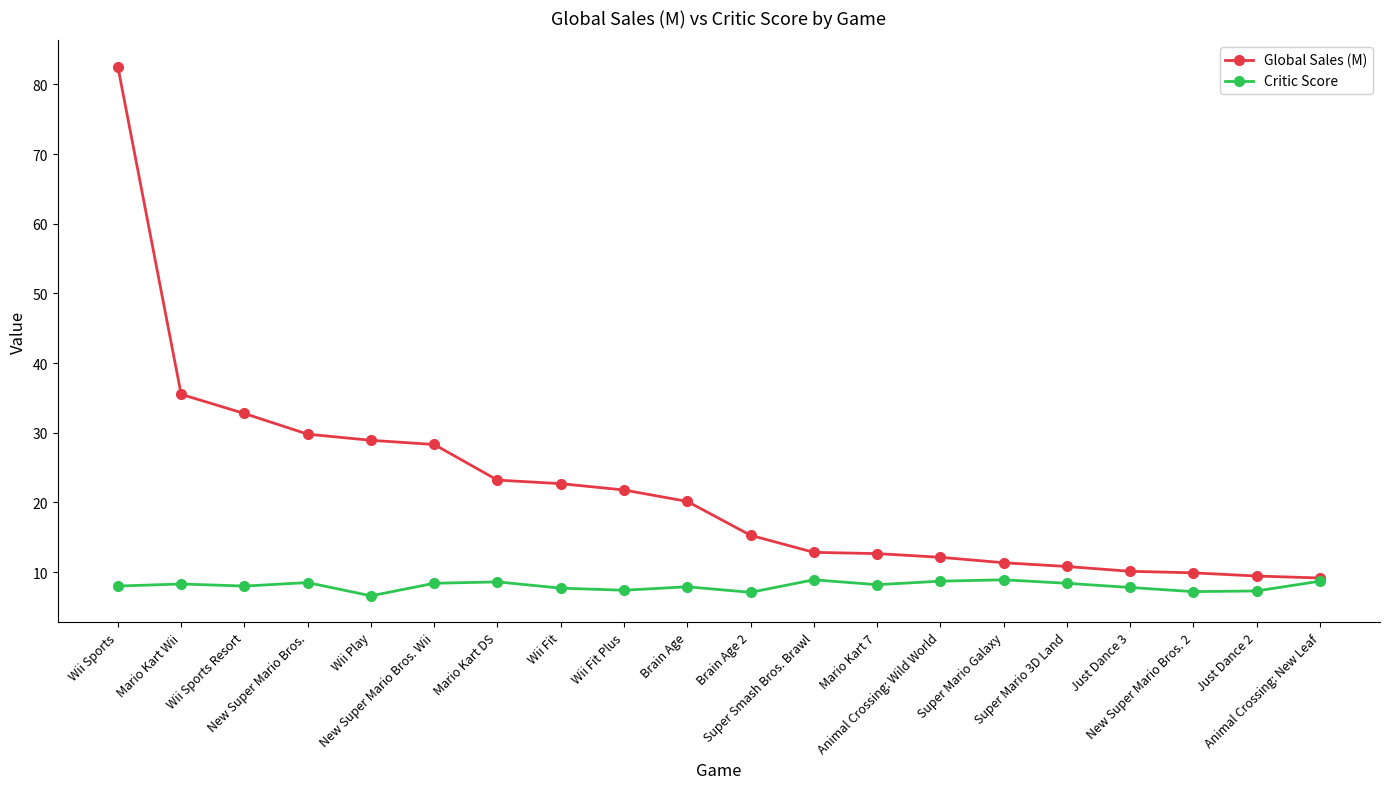

Is the value of Critic Score at Just Dance 3 greater than the value of Global Sales (M) at Mario Kart DS?

No